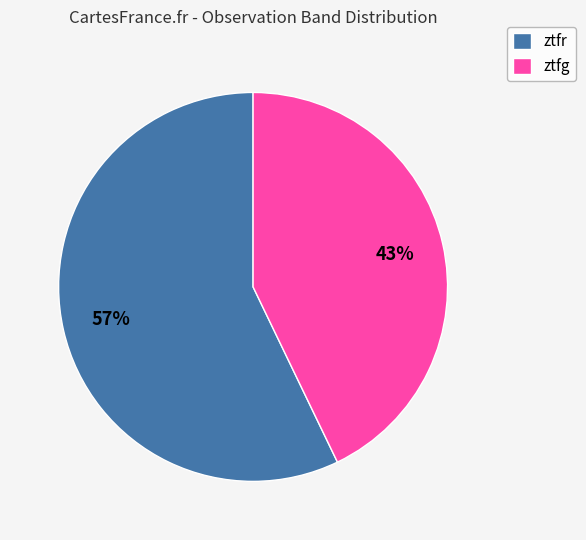

Rank the categories by value from lowest to highest.

ztfg, ztfr